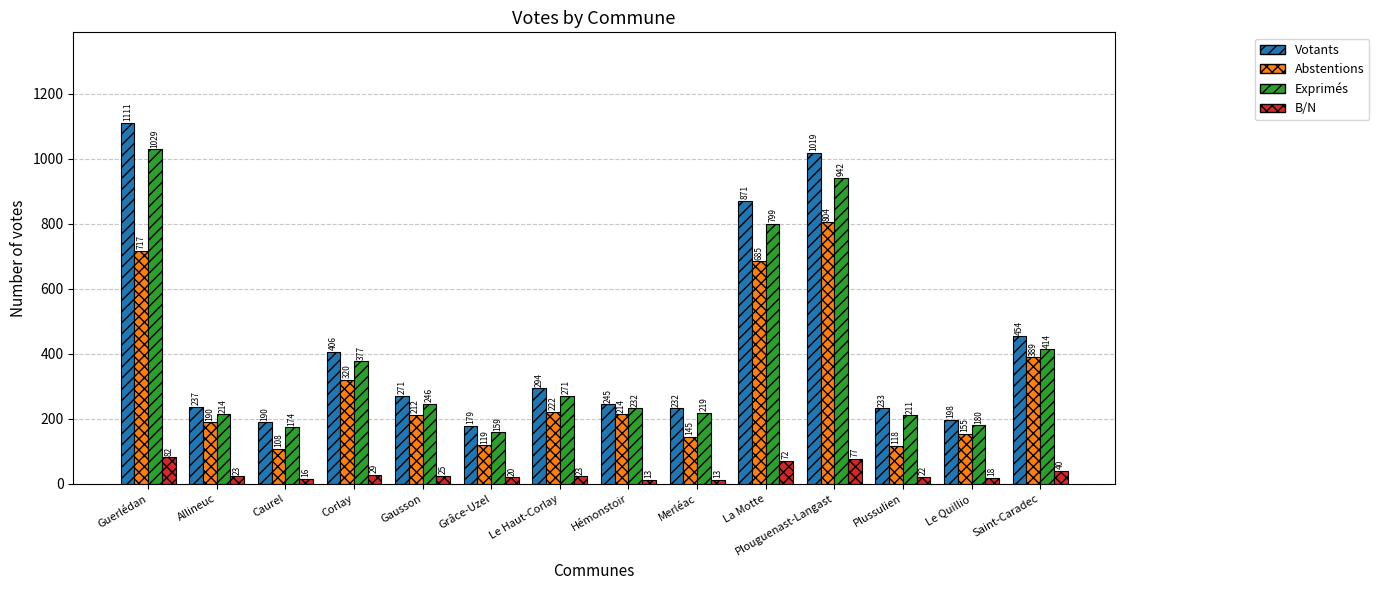

Rank the series at Allineuc from lowest to highest value.

B/N, Abstentions, Exprimés, Votants